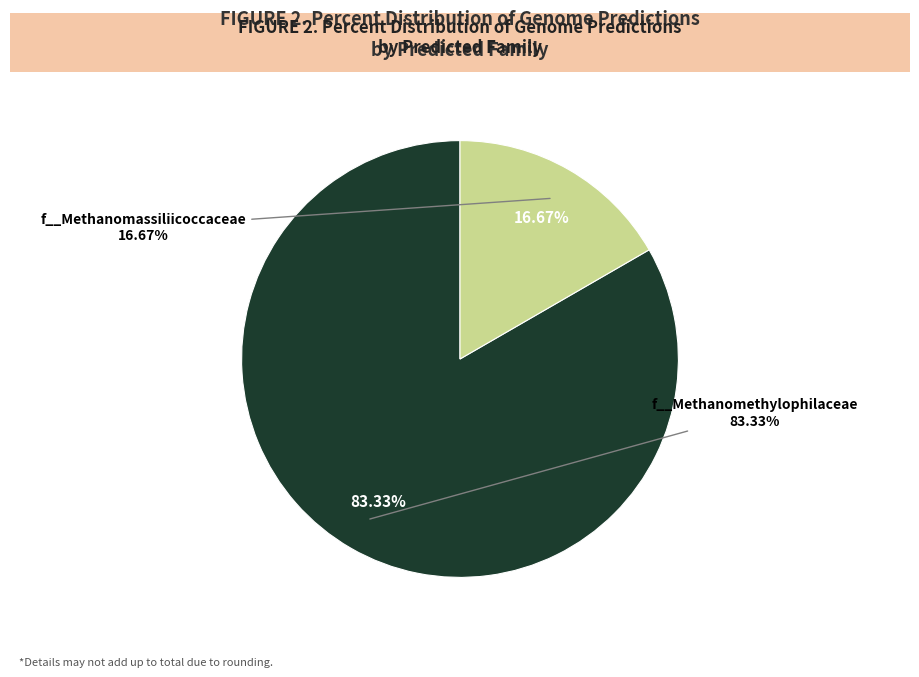

Is there any slice that represents more than half of the pie?

Yes